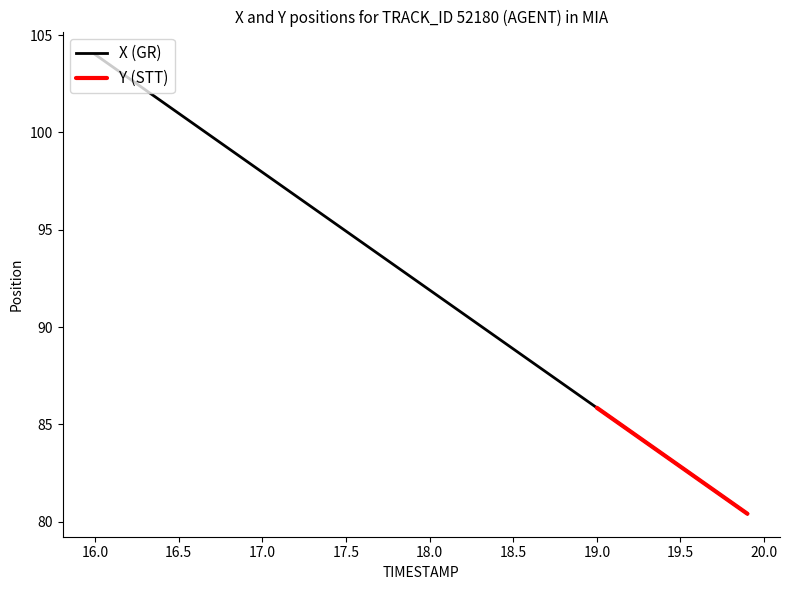

The value of X (GR) at 16.5 is 45.7. True or false?

False